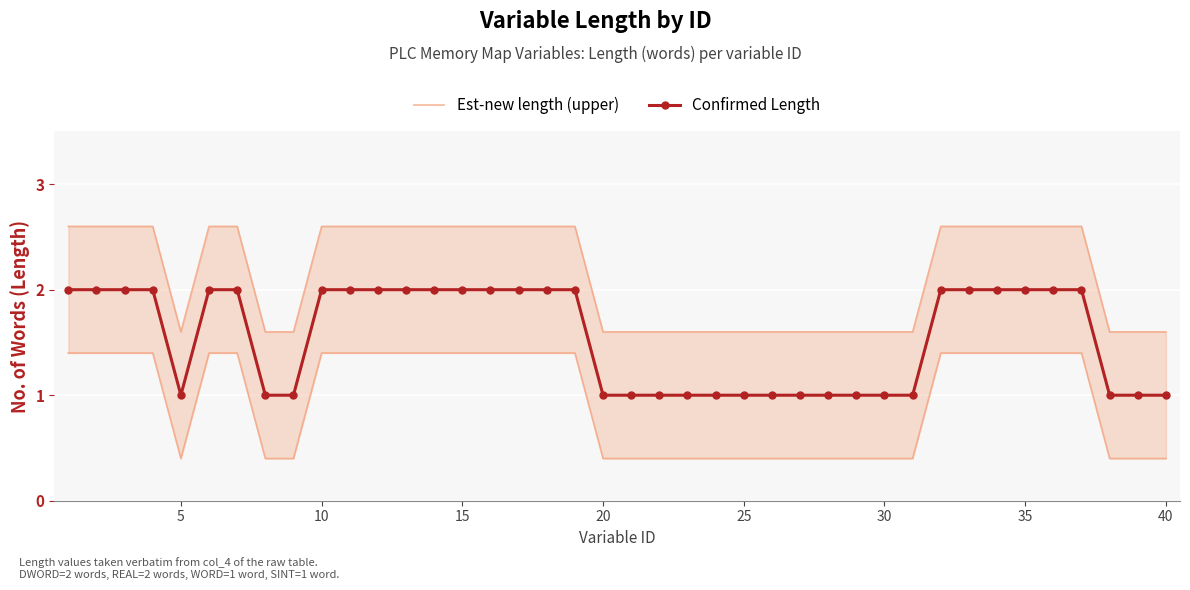

True or false: Est-new length (upper) and Confirmed Length intersect in this chart.

False